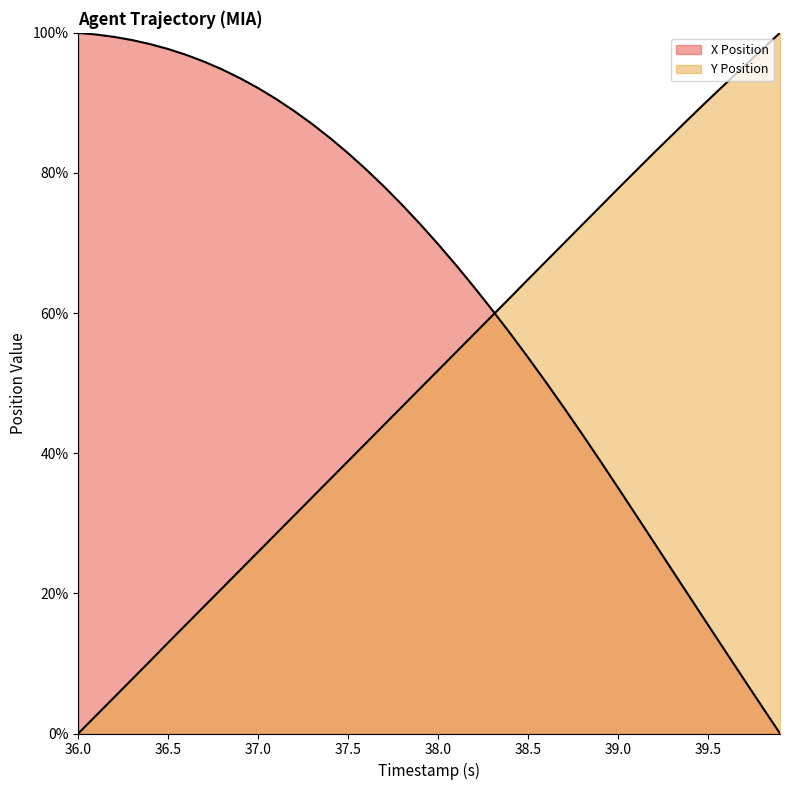

At how many categories does at least one series exceed 88?

18